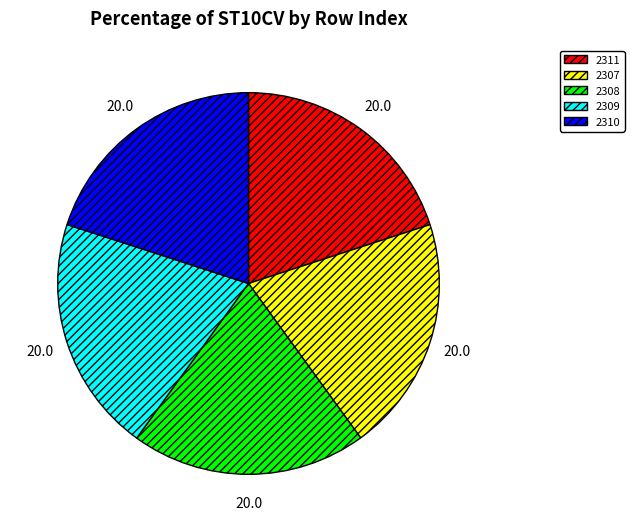

What is the ratio of the value at 2311 to the value at 2309?

1.0